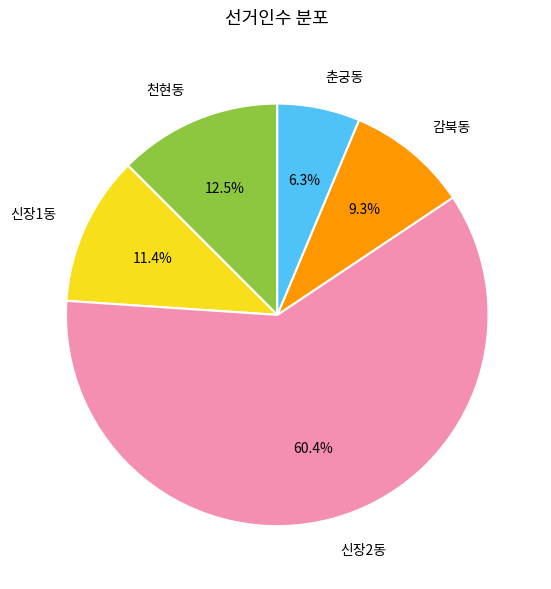

What is the total percentage of 신장2동 and 춘궁동?

66.8%